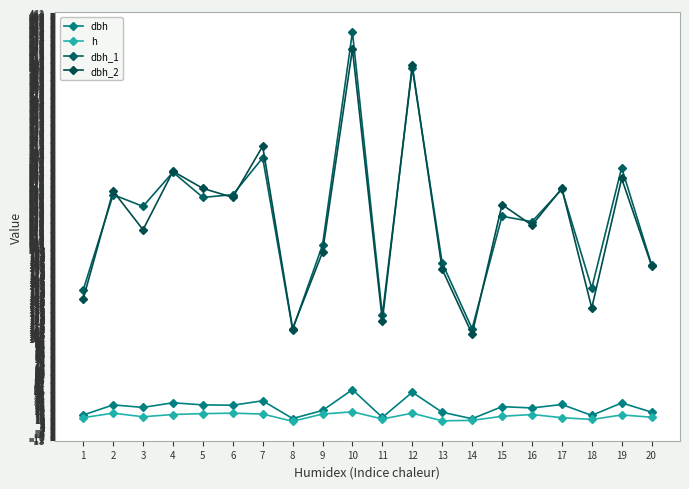

Does the chart display data point markers on the line(s)?

Yes